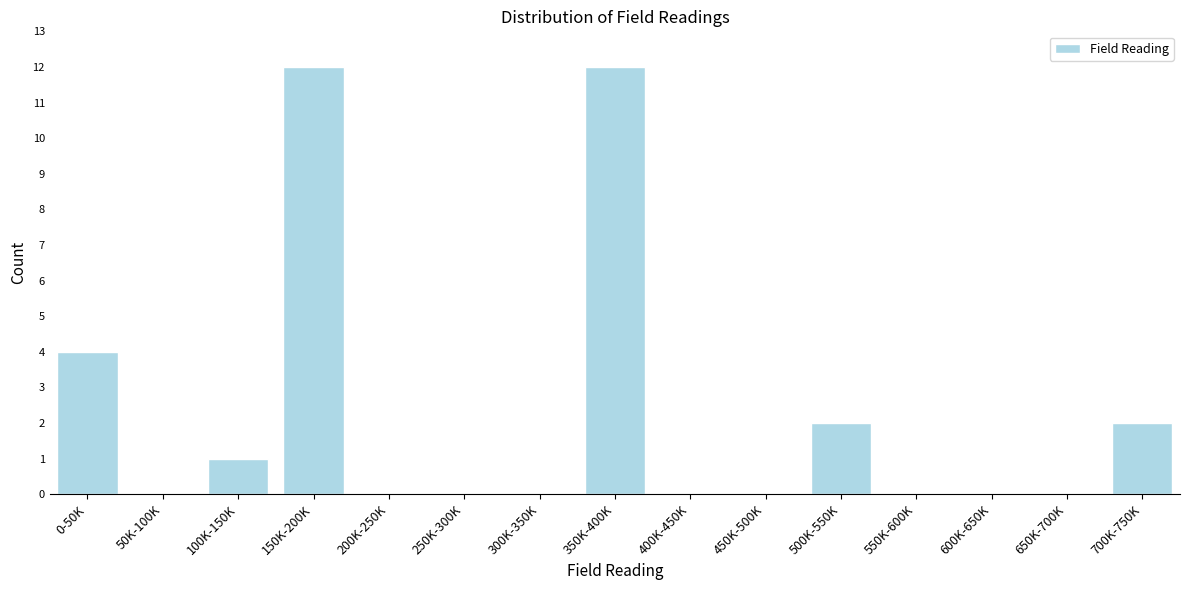

Reading left to right, extract all data points from this chart.

0-50K=4	50K-100K=0	100K-150K=1	150K-200K=12	200K-250K=0	250K-300K=0	300K-350K=0	350K-400K=12	400K-450K=0	450K-500K=0	500K-550K=2	550K-600K=0	600K-650K=0	650K-700K=0	700K-750K=2